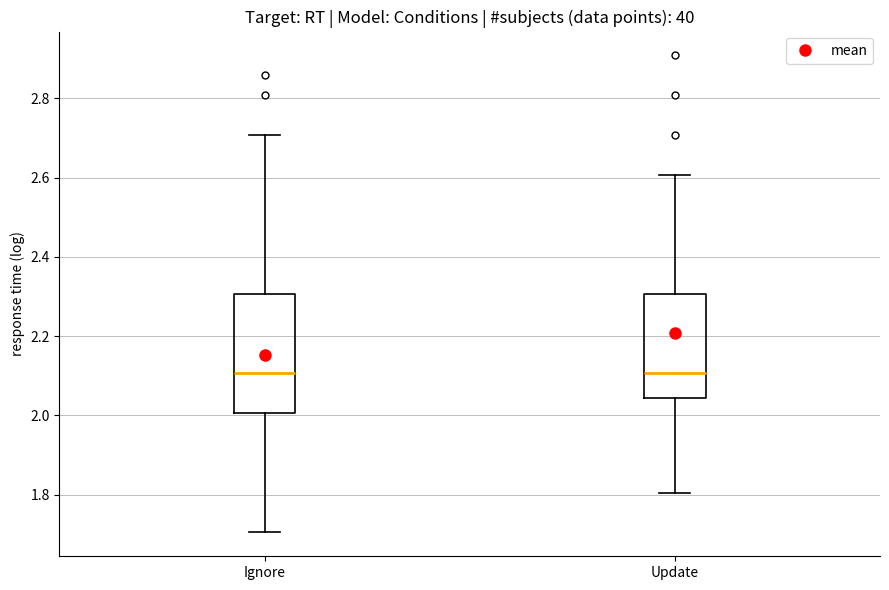

Reading left to right, read every box against the y-axis: the position of its median line, the range the box covers, and the ends of its whiskers. The values are not printed on the chart, so give them approximately, as read against the axis.

Ignore: median 2.10, box 2.00 to 2.30, whiskers 1.70 to 2.70
Update: median 2.10, box 2.04 to 2.30, whiskers 1.80 to 2.60